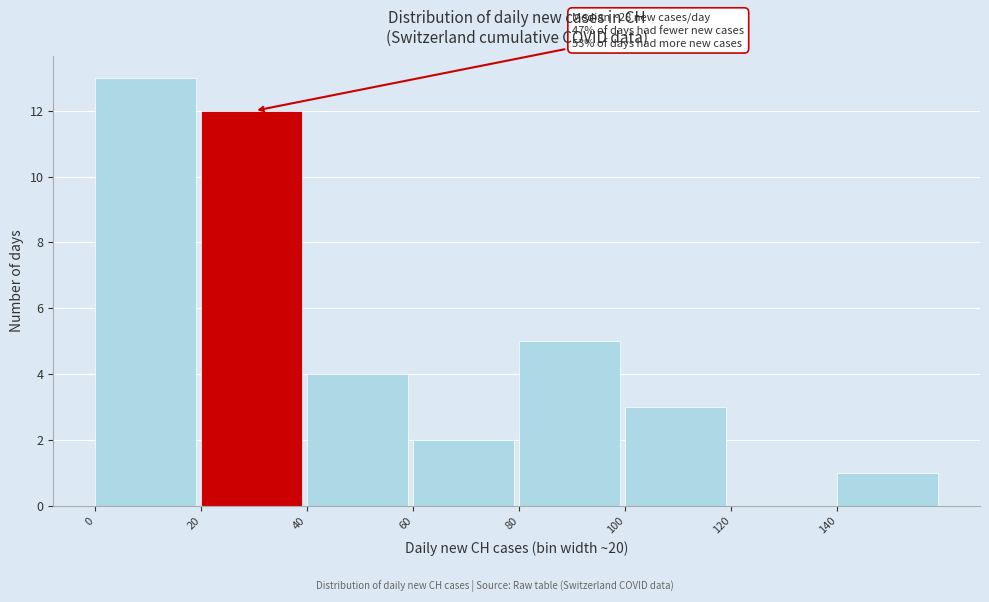

Which range on the x-axis has the tallest bar?

0 to 20